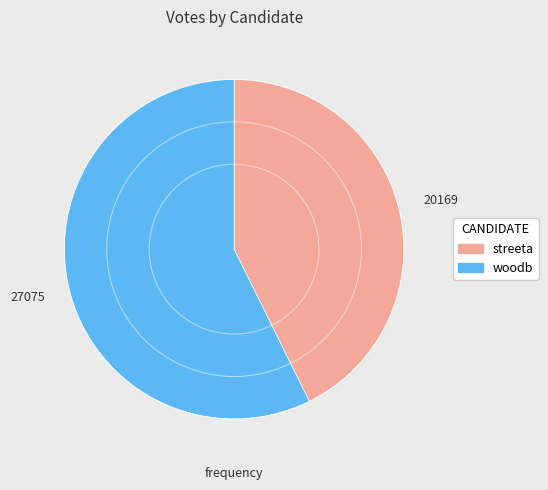

What is the majority slice?

woodb